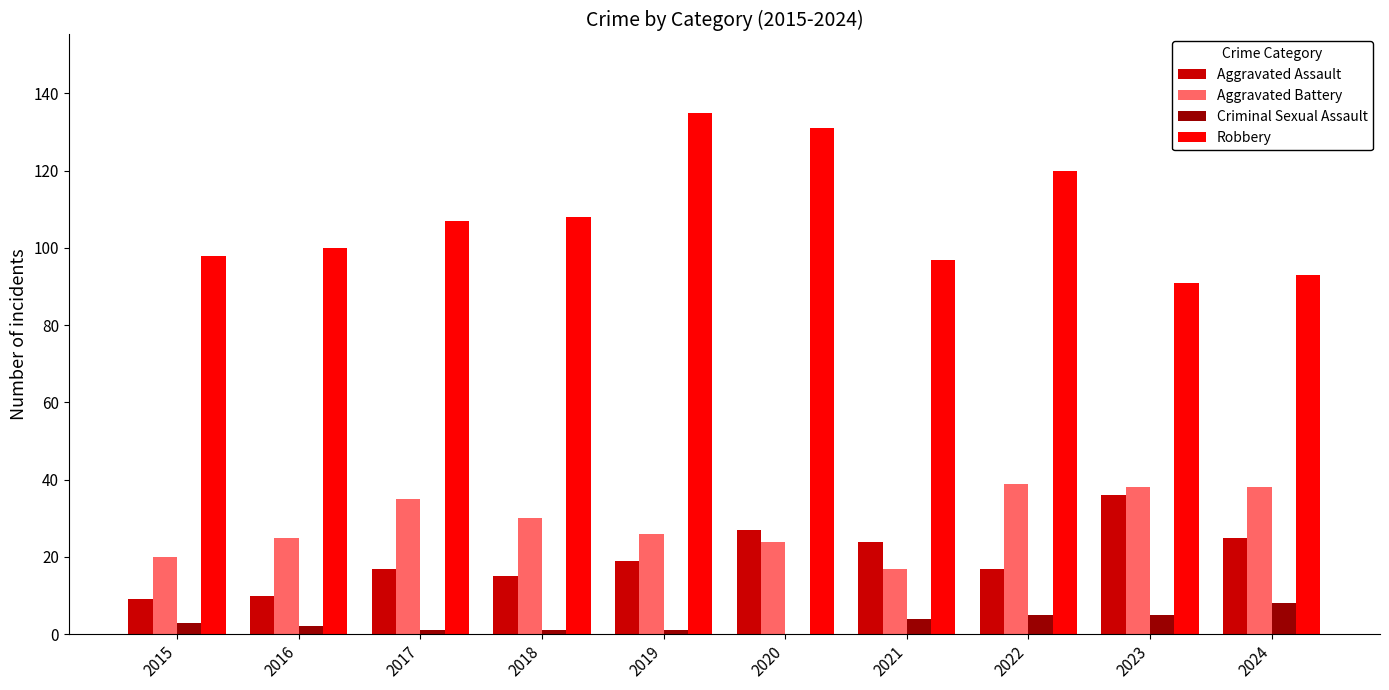

How many groups of bars are there?

10